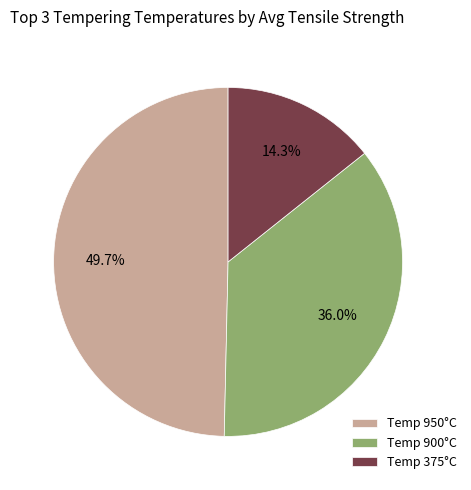

Rank the categories by value from highest to lowest.

Temp 950°C, Temp 900°C, Temp 375°C